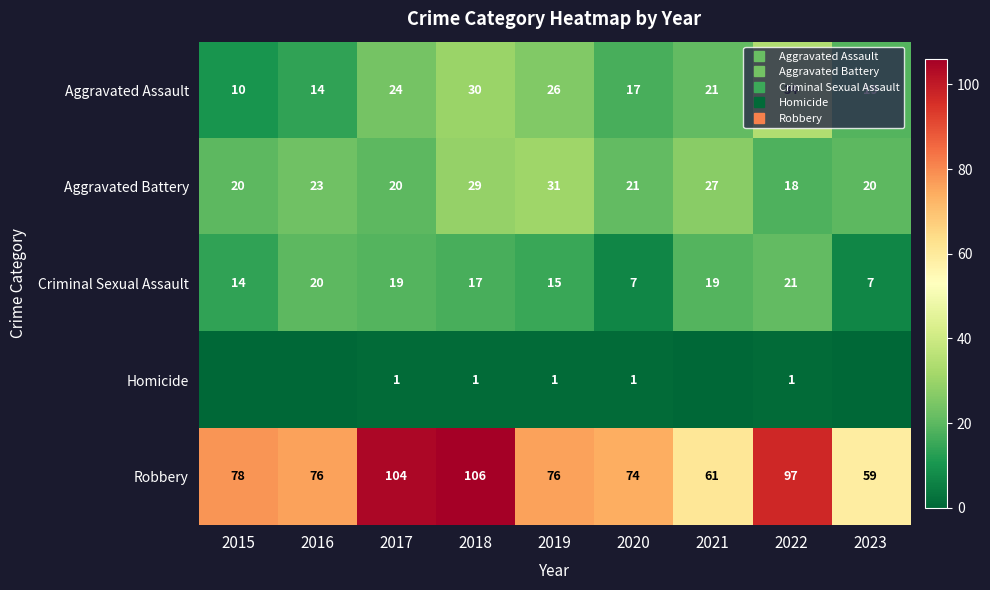

At which category is the sum across all series the highest?

2018